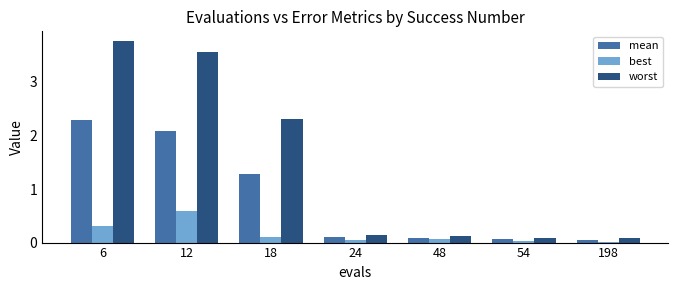

How many groups of bars are there?

7